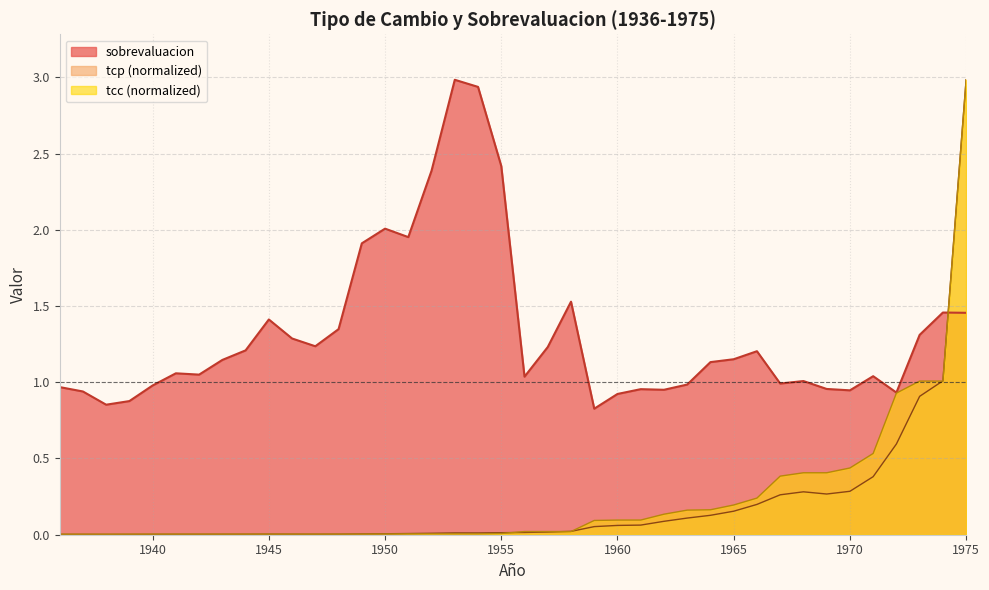

Reading right to left, transcribe all the data shown in this chart.

tcc: 3.0	1.0	1.0	0.9	0.5	0.4	0.4	0.4	0.4	0.2	0.2	0.2	0.2	0.1	0.1	0.1	0.1	0.0	0.0	0.0	0.0	0.0	0.0	0.0	0.0	0.0	0.0	0.0	0.0	0.0	0.0	0.0	0.0	0.0	0.0	0.0	0.0	0.0	0.0	0.0
tcp: 3.0	1.0	0.9	0.6	0.4	0.3	0.3	0.3	0.3	0.2	0.2	0.1	0.1	0.1	0.1	0.1	0.1	0.0	0.0	0.0	0.0	0.0	0.0	0.0	0.0	0.0	0.0	0.0	0.0	0.0	0.0	0.0	0.0	0.0	0.0	0.0	0.0	0.0	0.0	0.0
sobrevaluacion: 1.5	1.5	1.3	0.9	1.0	0.9	1.0	1.0	1.0	1.2	1.2	1.1	1.0	1.0	1.0	0.9	0.8	1.5	1.2	1.0	2.4	2.9	3.0	2.4	2.0	2.0	1.9	1.3	1.2	1.3	1.4	1.2	1.1	1.0	1.1	1.0	0.9	0.9	0.9	1.0